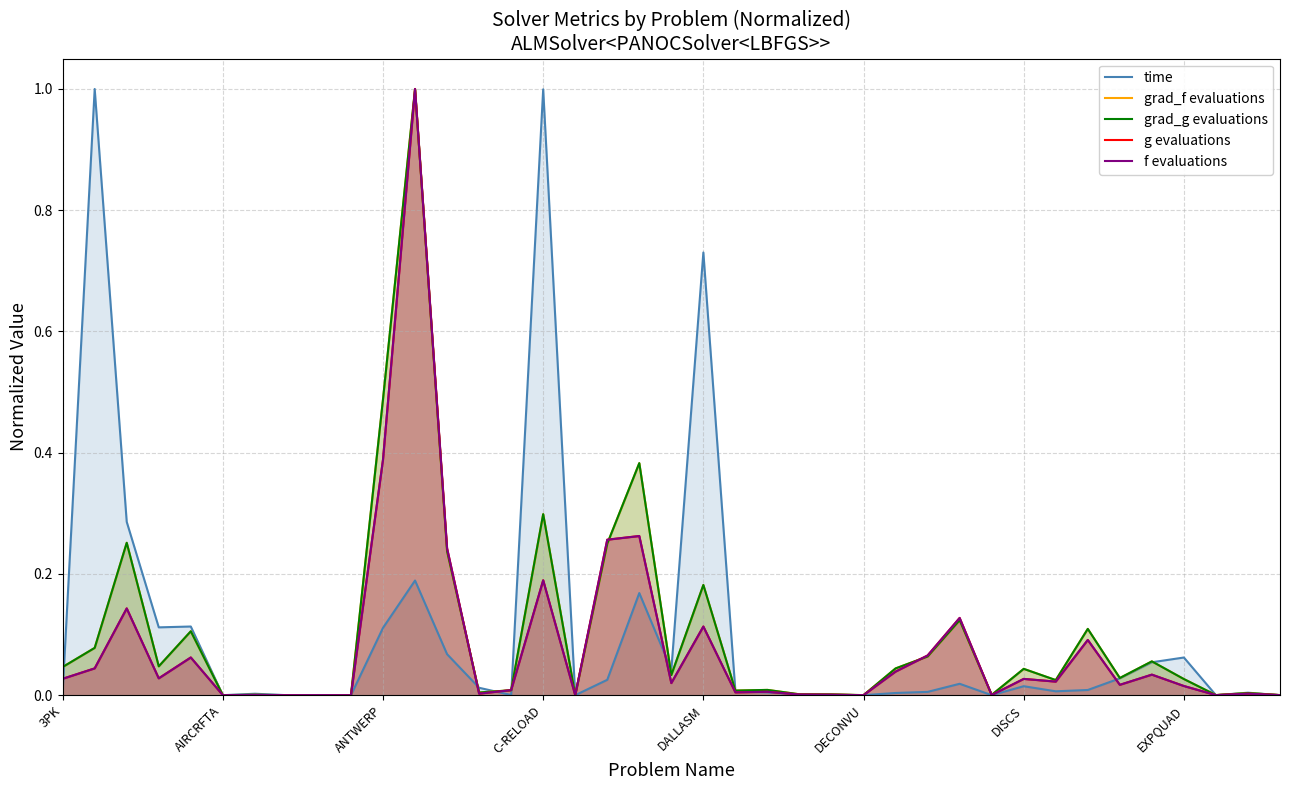

Which series has the largest total across all categories?

time